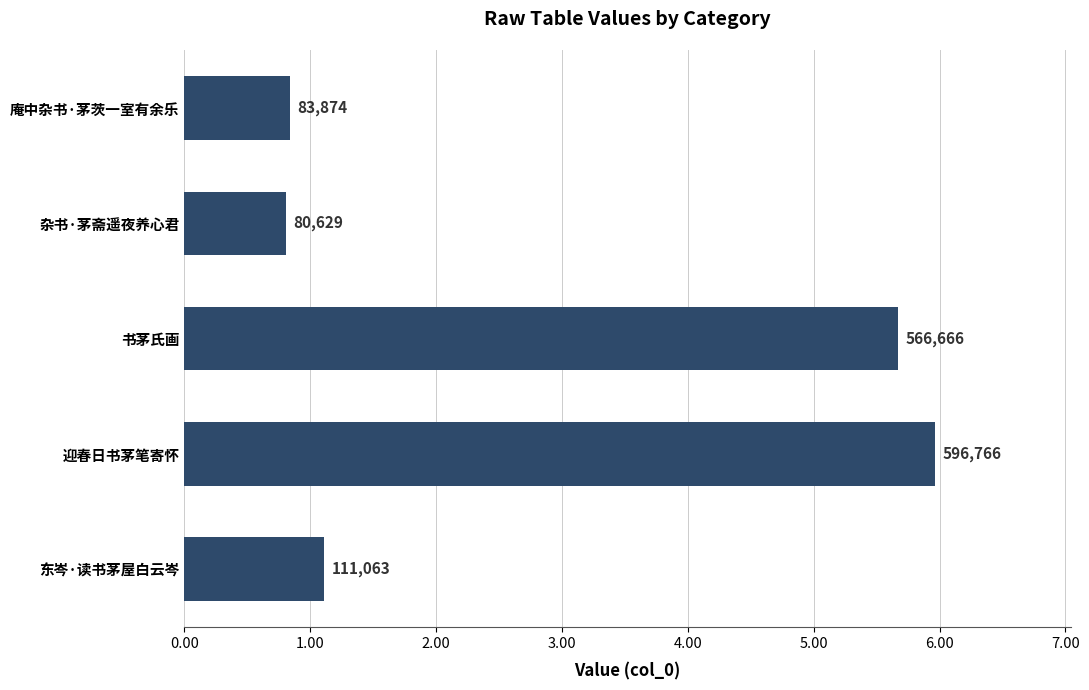

What is the difference between the maximum and minimum values?

516137